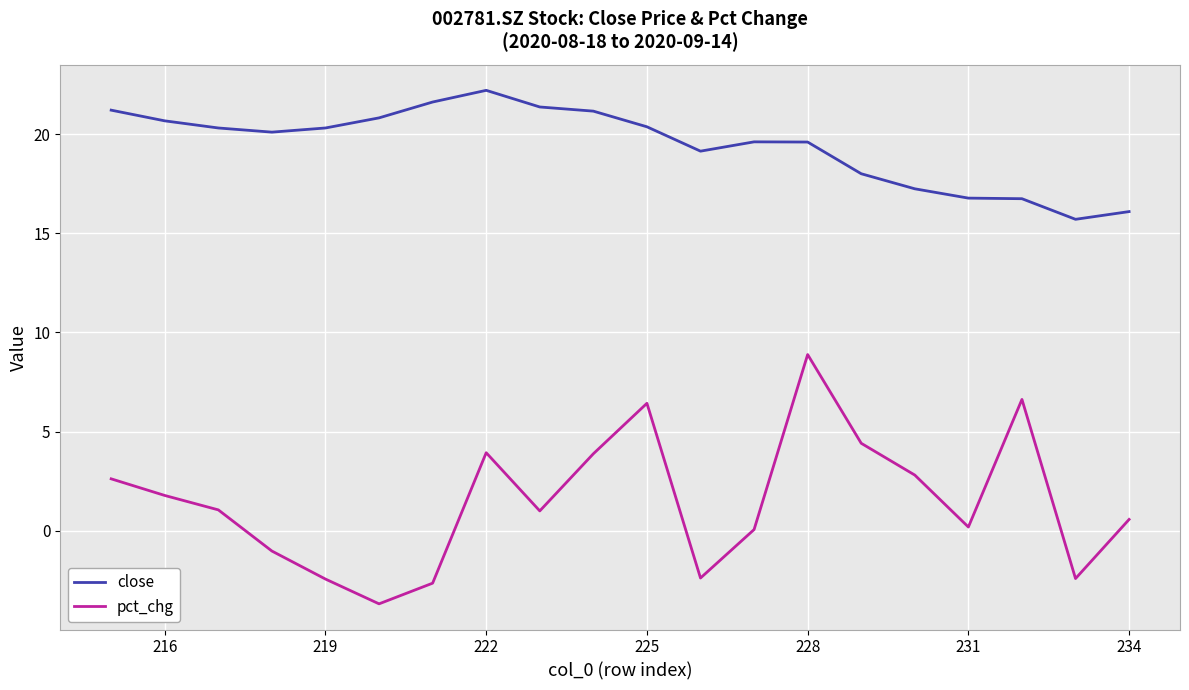

Is the value of pct_chg at 14 greater than the value of close at 228?

No